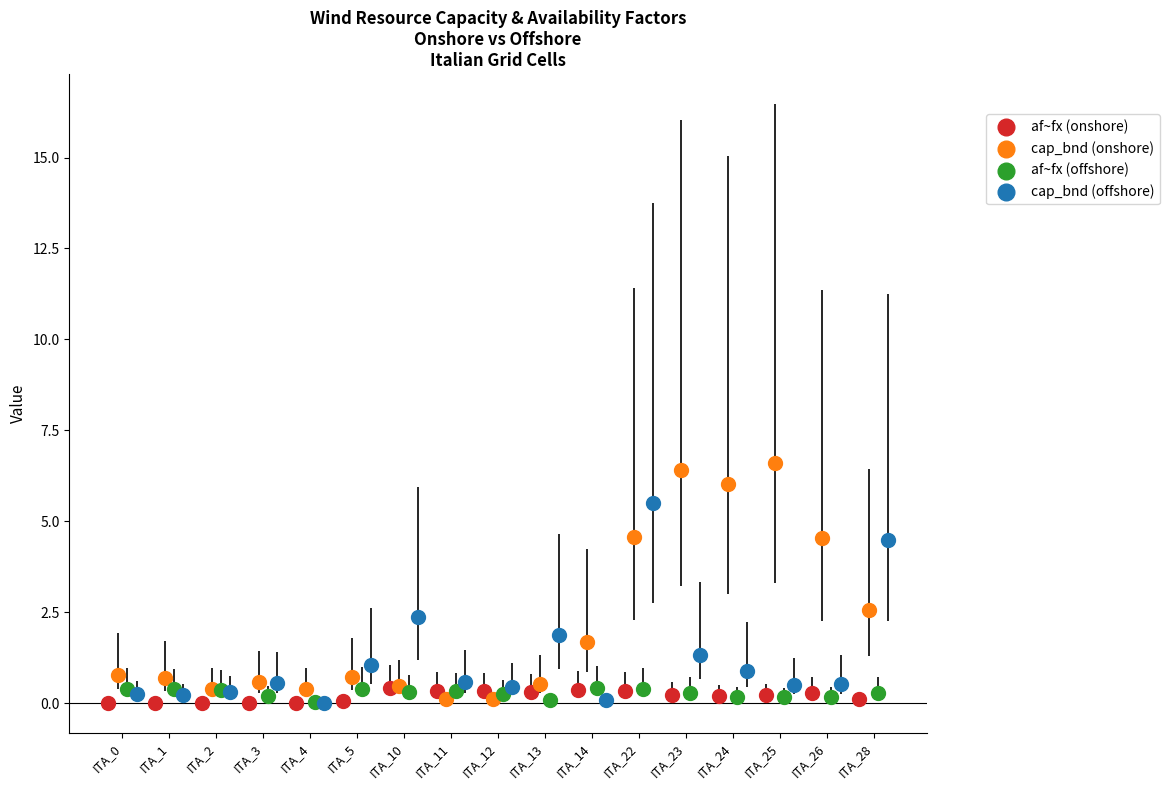

Which series reaches the maximum Y coordinate?

cap_bnd (onshore)